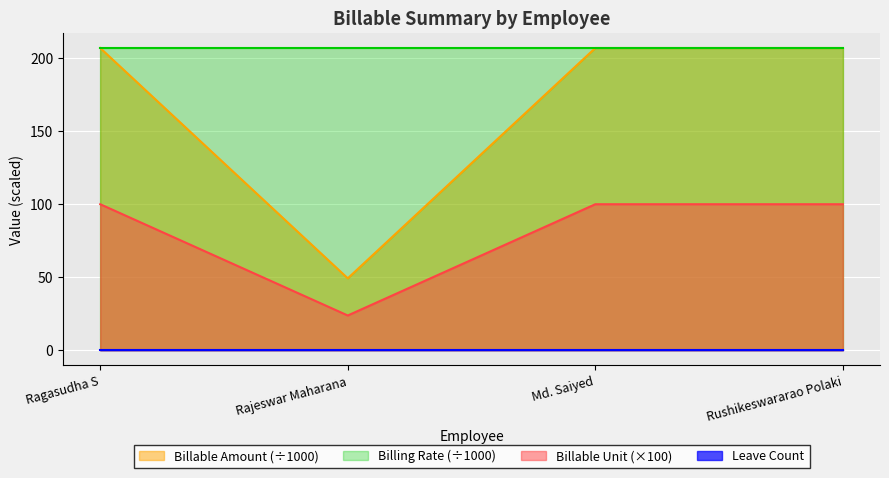

True or false: Billable Amount has more than 0 interior local peaks.

False